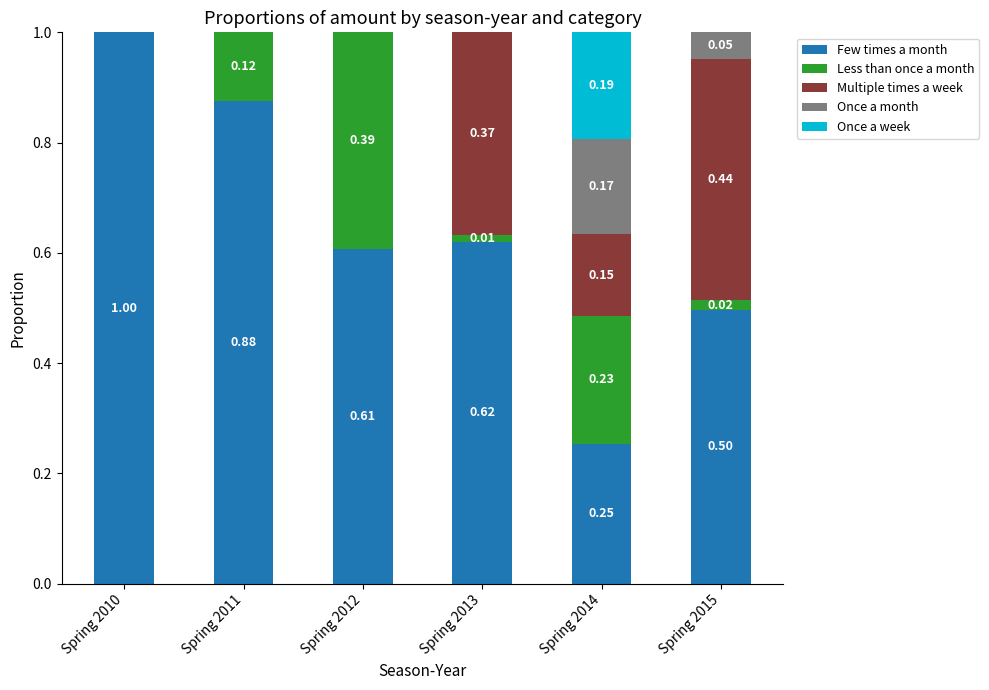

What is the total value across all series at Spring 2011?

1.0